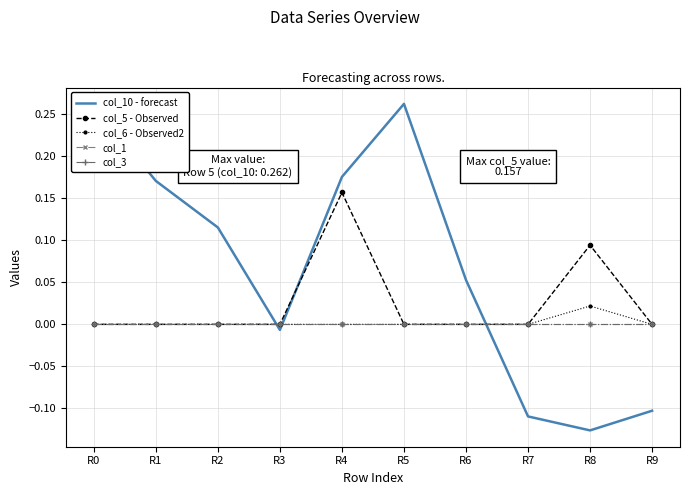

Which series ends up on top after the final intersection of col_10 - forecast and col_1?

col_1